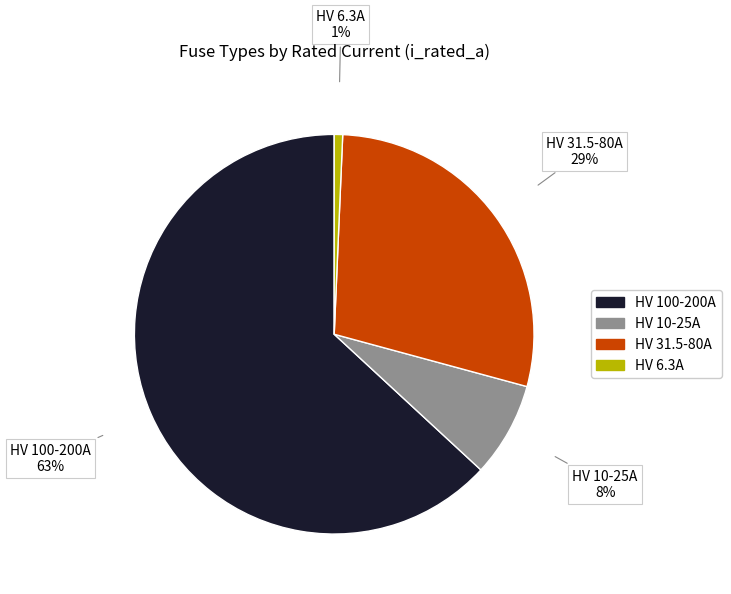

How many segments does this pie chart have?

4